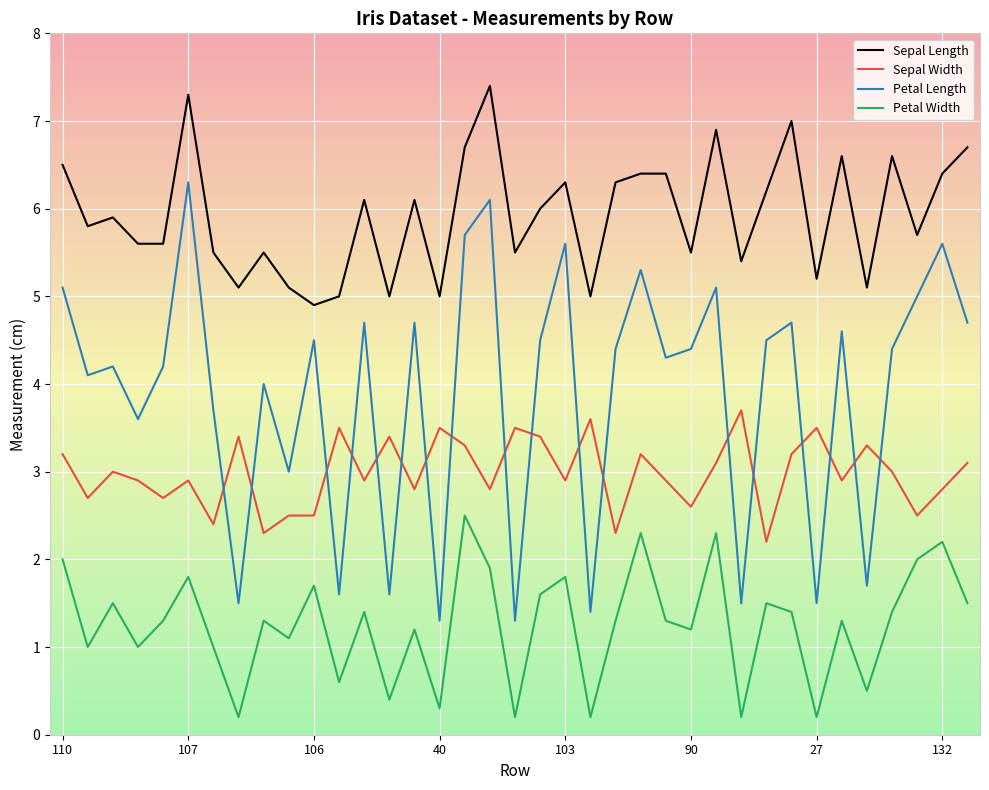

Does the chart have visible grid lines?

Yes